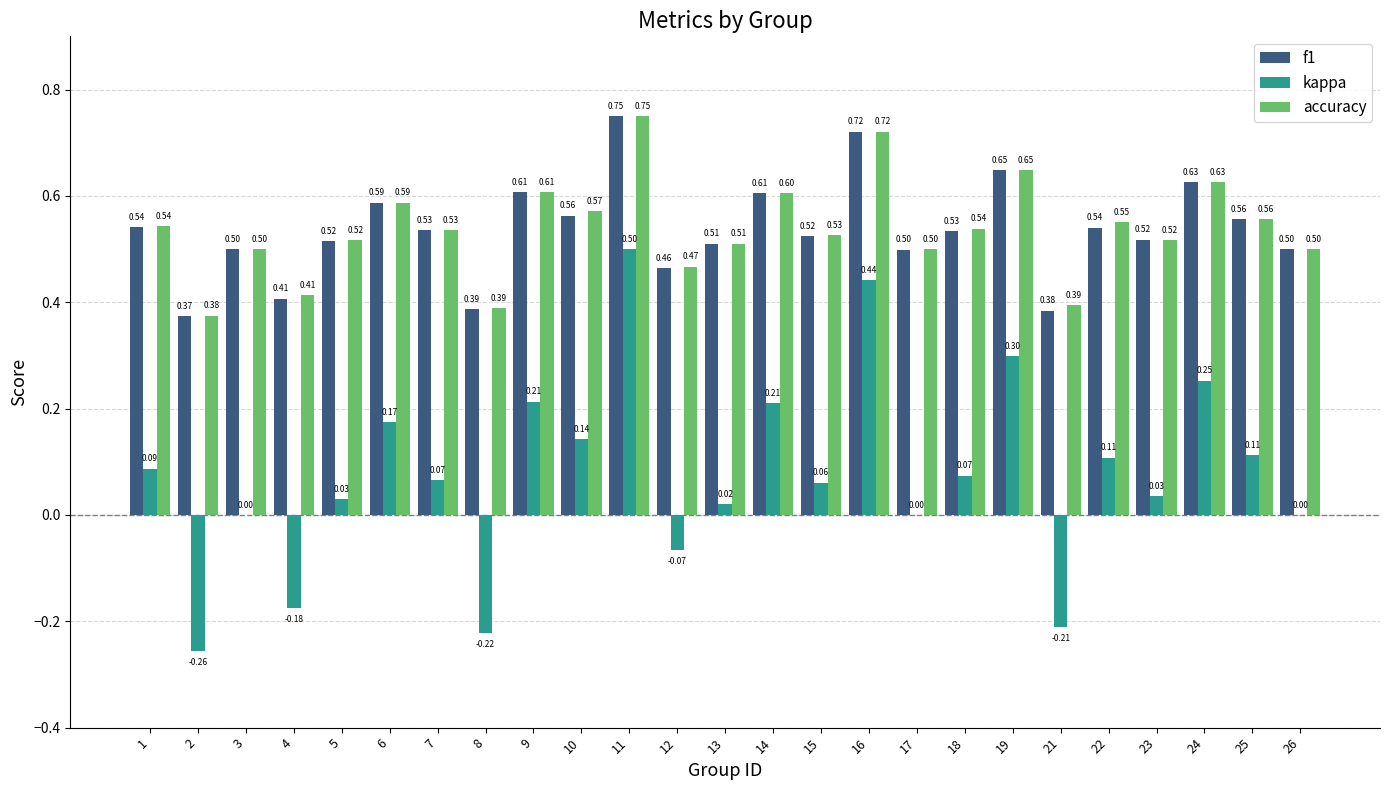

Which series changed the most between 18 and 22?

kappa